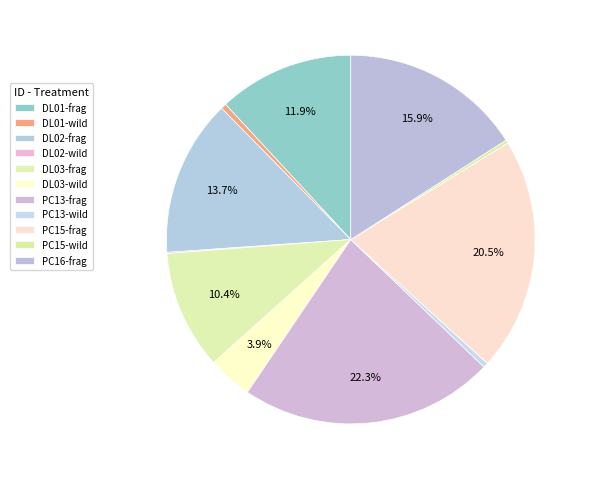

Count the number of slices in the pie.

11